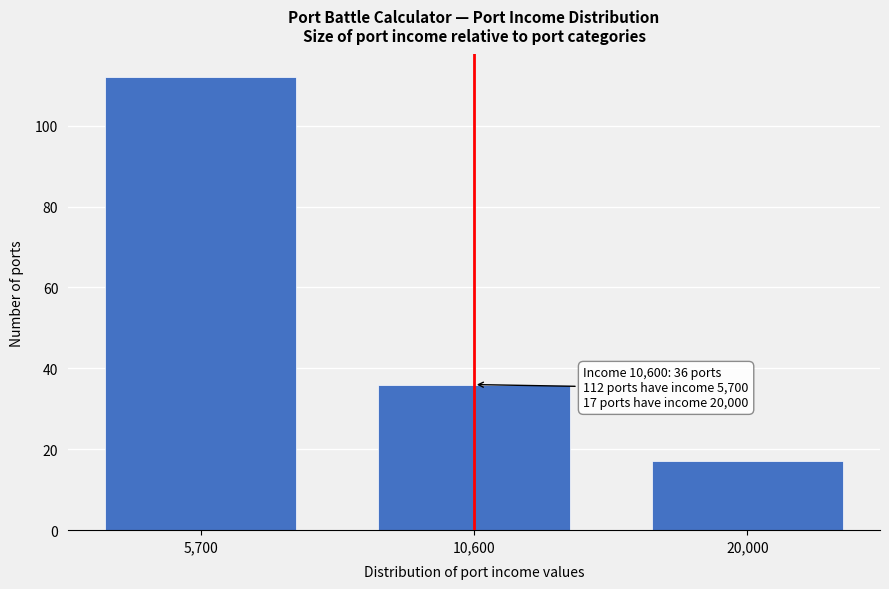

Reading left to right, transcribe all the data shown in this chart.

112	36	17